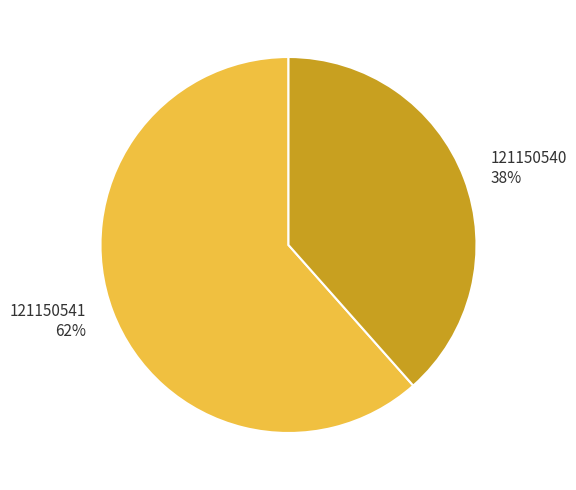

To the nearest percent, what is the combined percentage of 121150541 and 121150540?

100%